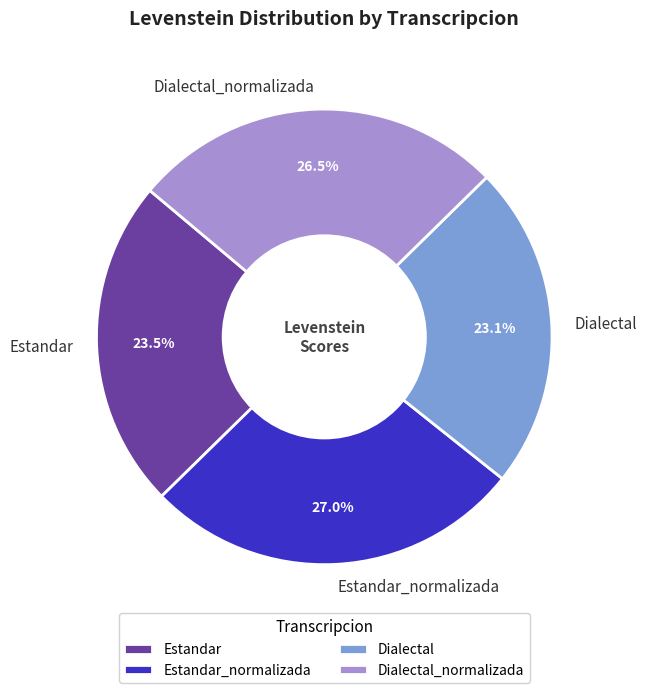

Which has a higher value, Dialectal_normalizada or Dialectal?

Dialectal_normalizada